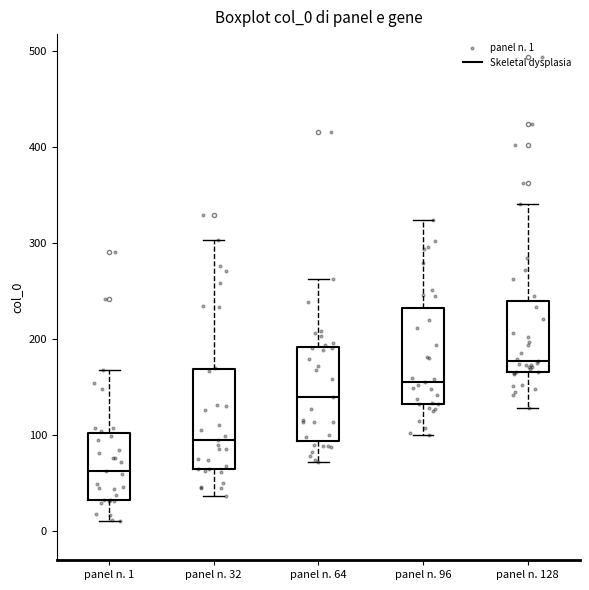

Reading left to right, transcribe this box plot: for each box, give where its median line is, the range the box spans, and where its two whiskers end, as read against the y-axis. The values are not printed on the chart, so give them approximately, as read against the axis.

panel n. 1: median 60, box 30 to 100, whiskers 10 to 170
panel n. 32: median 100, box 70 to 170, whiskers 40 to 300
panel n. 64: median 140, box 90 to 190, whiskers 70 to 260
panel n. 96: median 160, box 130 to 230, whiskers 100 to 320
panel n. 128: median 180, box 170 to 240, whiskers 130 to 340